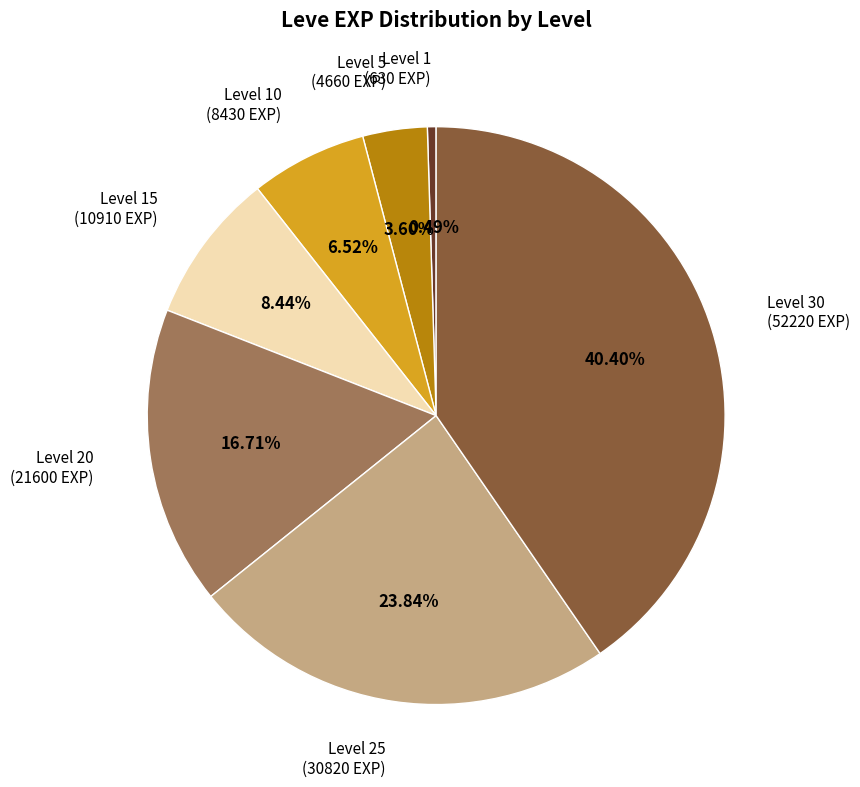

Does any single category account for the majority?

No